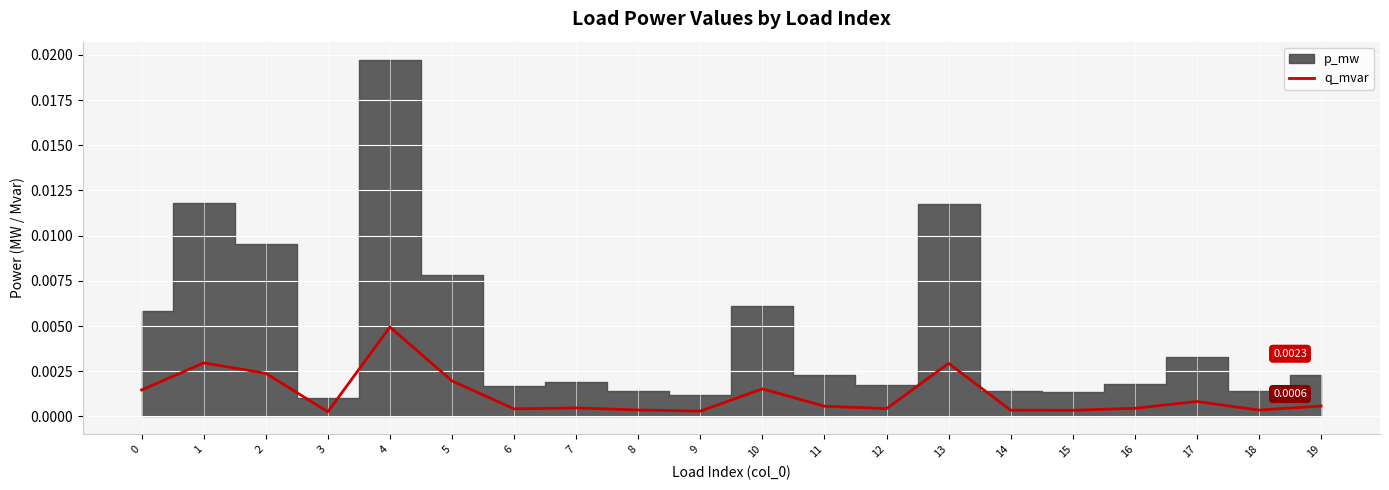

List the labels in order of value, smallest first.

3, 9, 15, 14, 18, 8, 6, 12, 16, 7, 11, 19, 17, 0, 10, 5, 2, 13, 1, 4